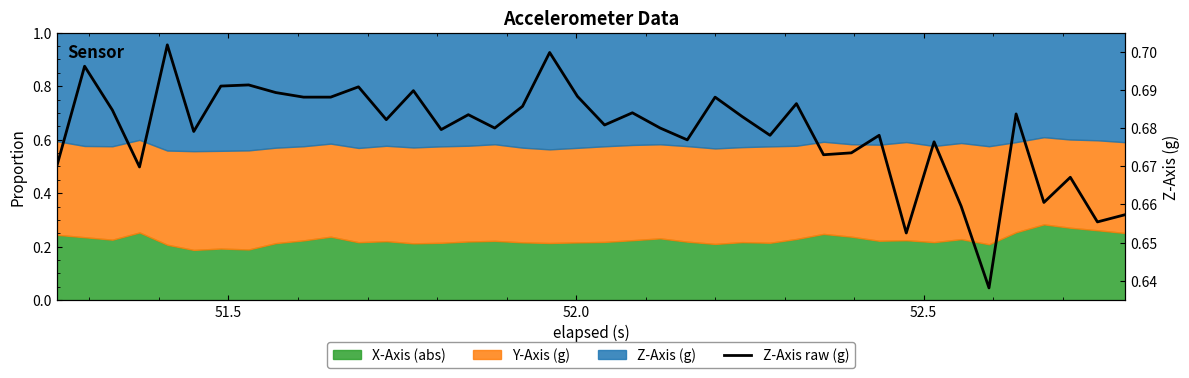

How many lines are shown in the chart?

1